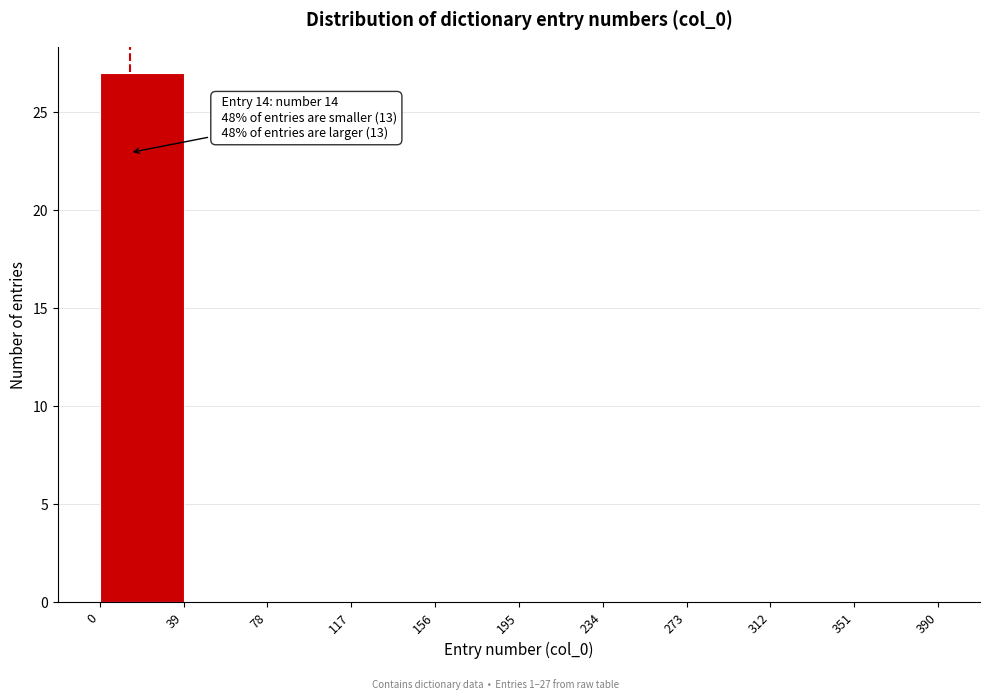

Over which range of the x-axis is the bar tallest?

0 to 39